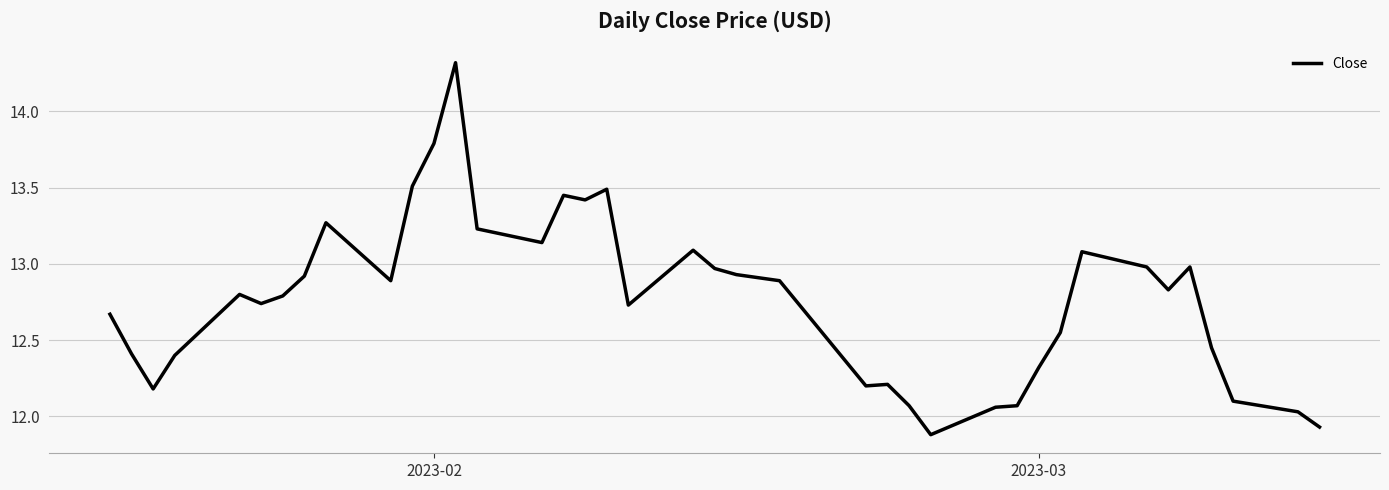

What is the difference between the maximum and minimum values?

2.4